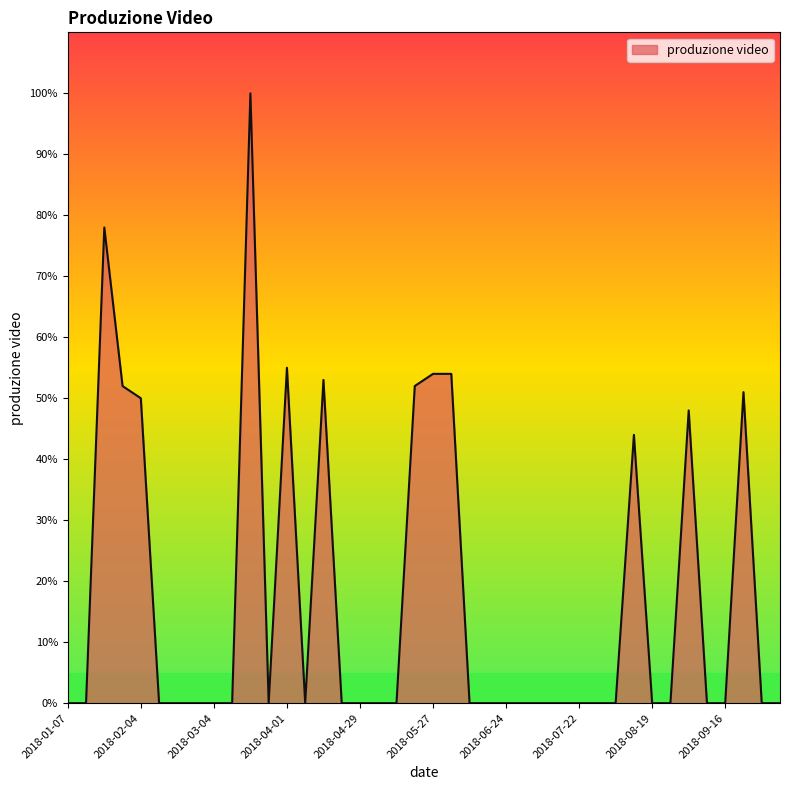

What is the difference between the maximum and minimum values?

100